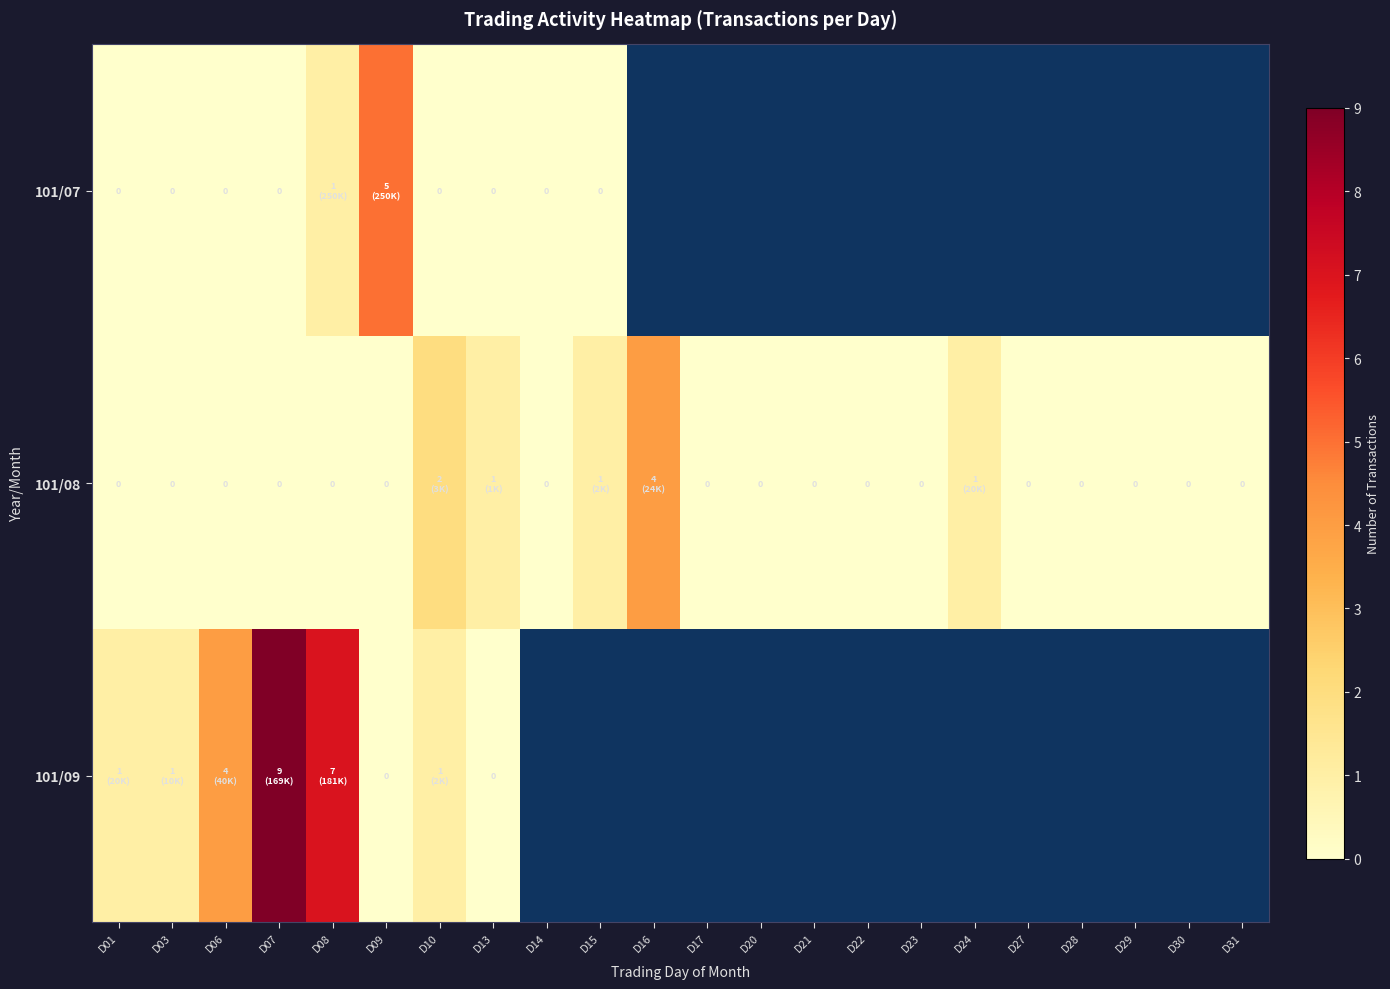

What is the average value of the 101/08 series?

0.4